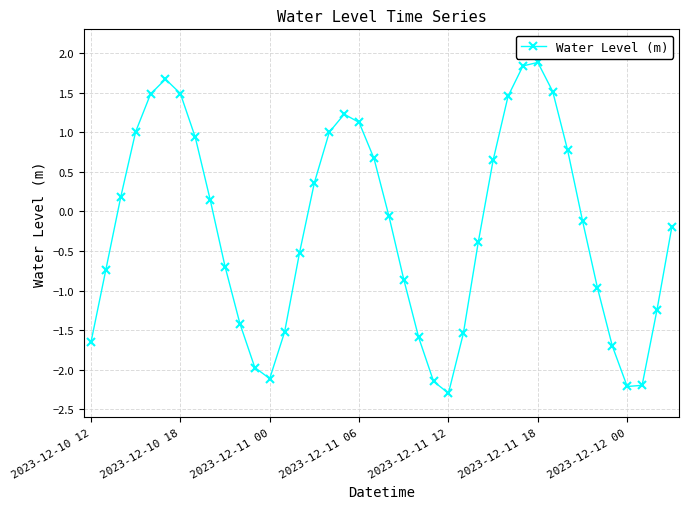

What is the minimum value shown in the chart?

-2.3